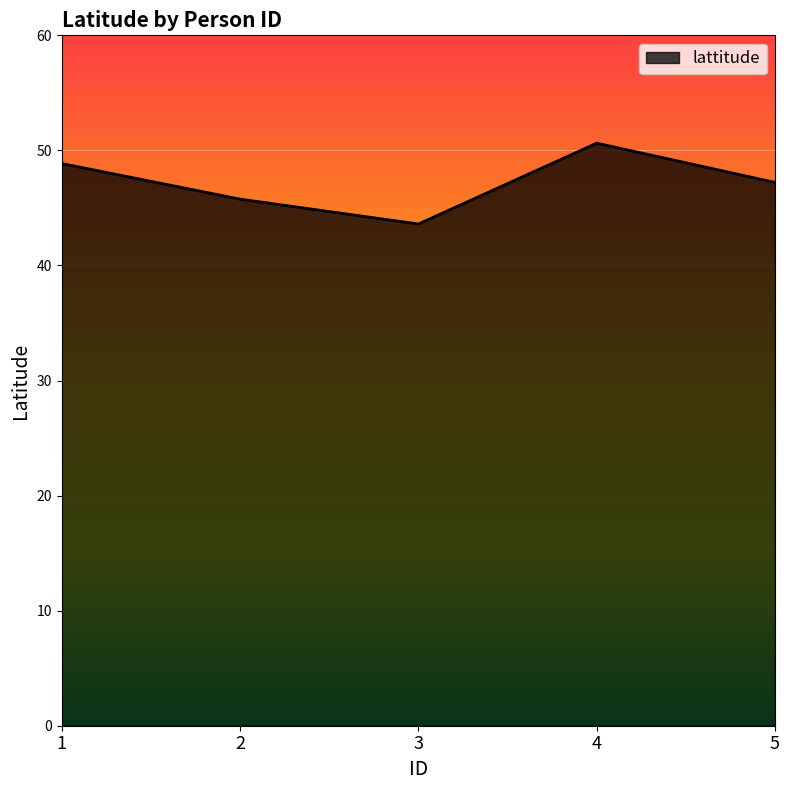

Approximately how many times larger is the value at 3 compared to 4?

0.9